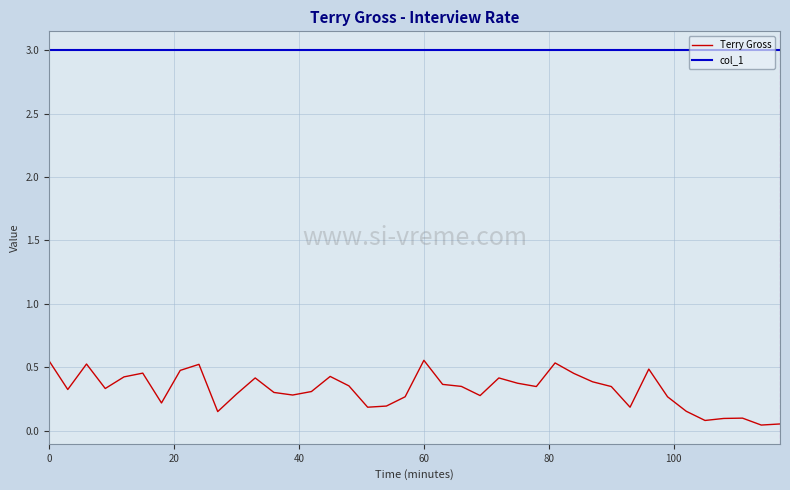

True or false: Terry Gross and col_1 cross at least once.

False